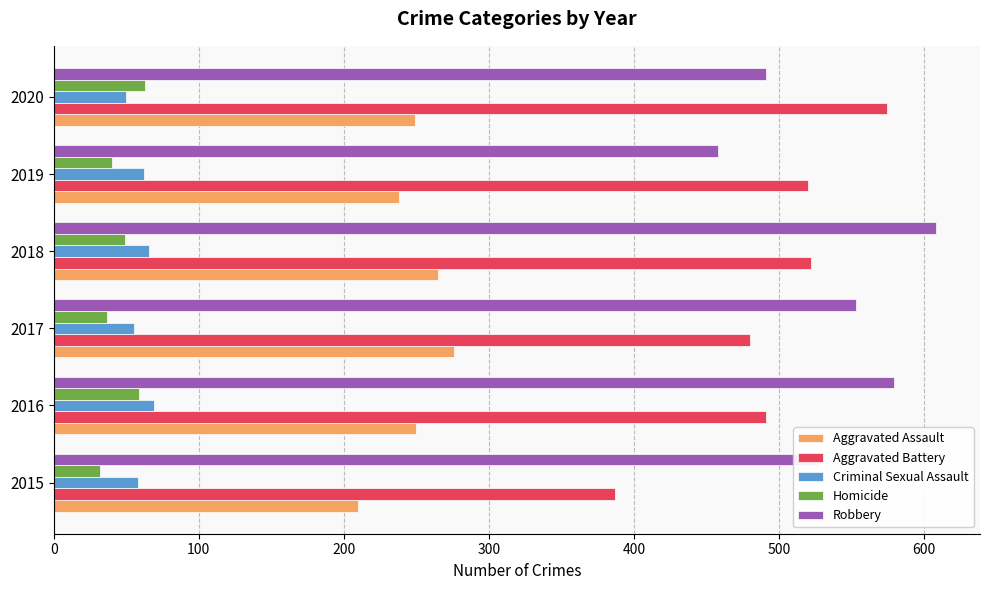

What is the smallest value displayed?

32